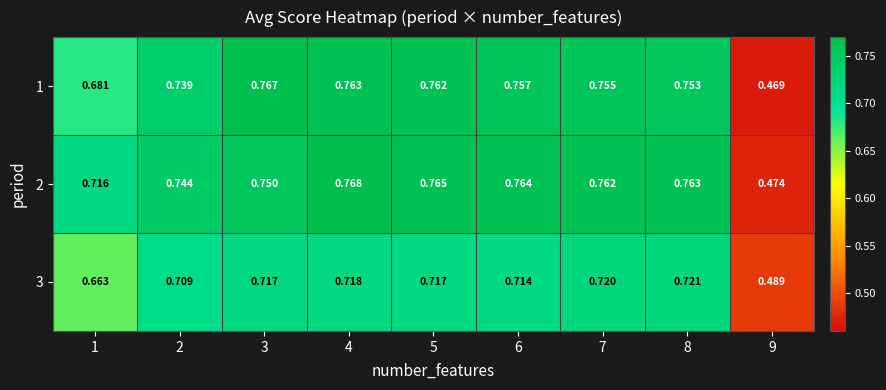

Reading left to right, extract all data points from this chart.

1: 1=0.7	2=0.7	3=0.8	4=0.8	5=0.8	6=0.8	7=0.8	8=0.8	9=0.5
2: 1=0.7	2=0.7	3=0.8	4=0.8	5=0.8	6=0.8	7=0.8	8=0.8	9=0.5
3: 1=0.7	2=0.7	3=0.7	4=0.7	5=0.7	6=0.7	7=0.7	8=0.7	9=0.5